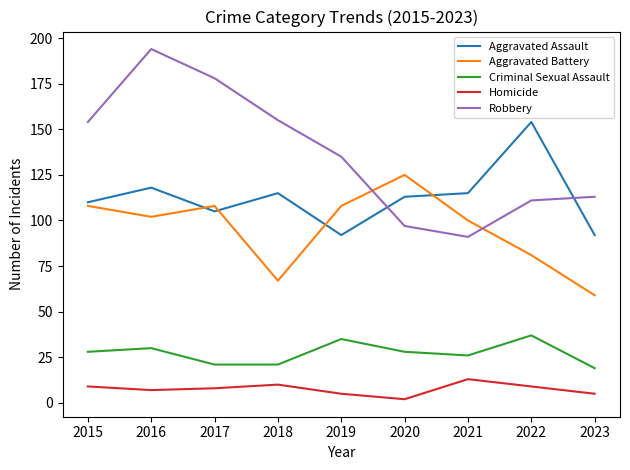

List the series in order of their peak value, lowest first.

Homicide, Criminal Sexual Assault, Aggravated Battery, Aggravated Assault, Robbery